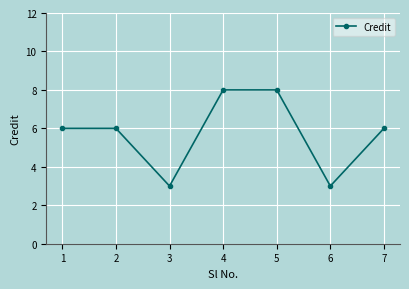

What is the value of the 7th point from the left?

6